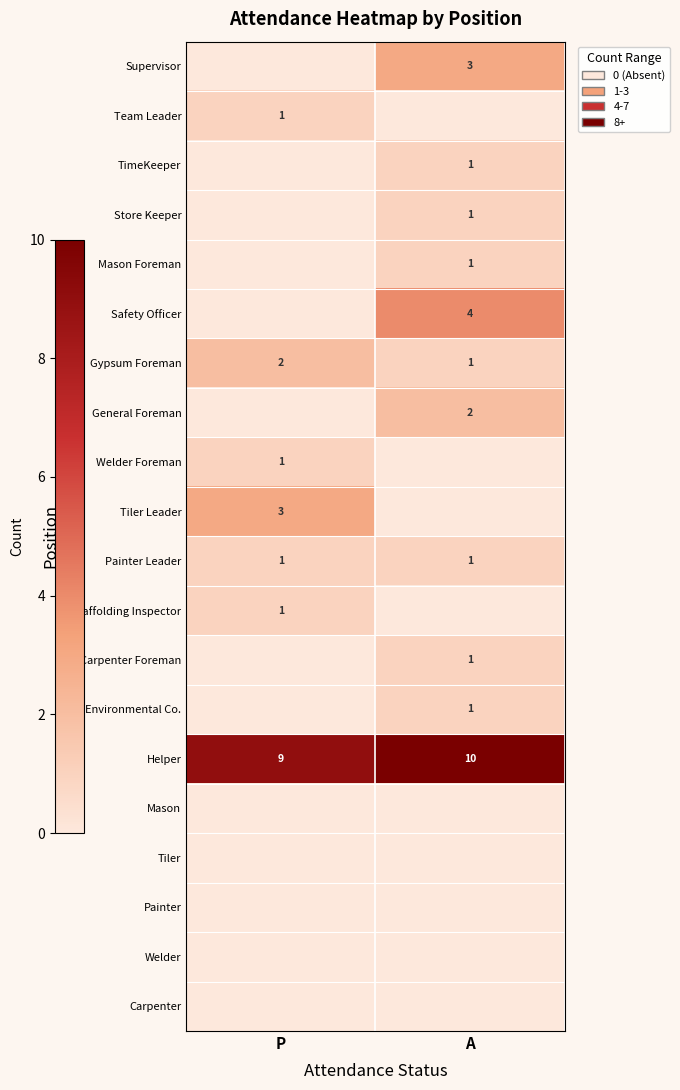

Is it true that Painter Leader equals 0 at P?

False